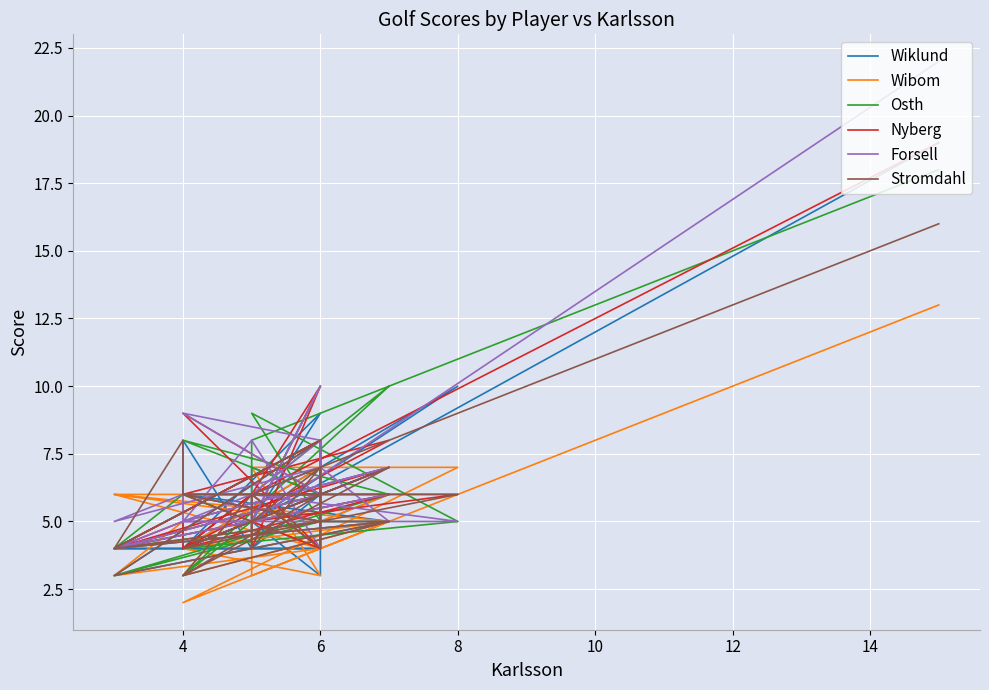

Rank the series by their maximum value, from lowest to highest.

Wibom, Stromdahl, Osth, Wiklund, Nyberg, Forsell